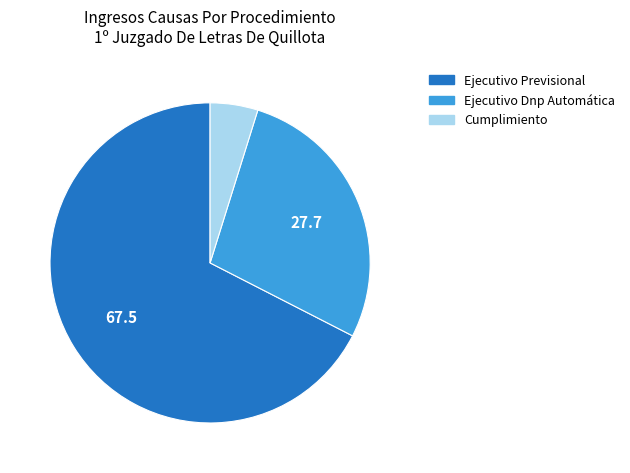

The Cumplimiento slice represents 15% of the pie. True or false?

False